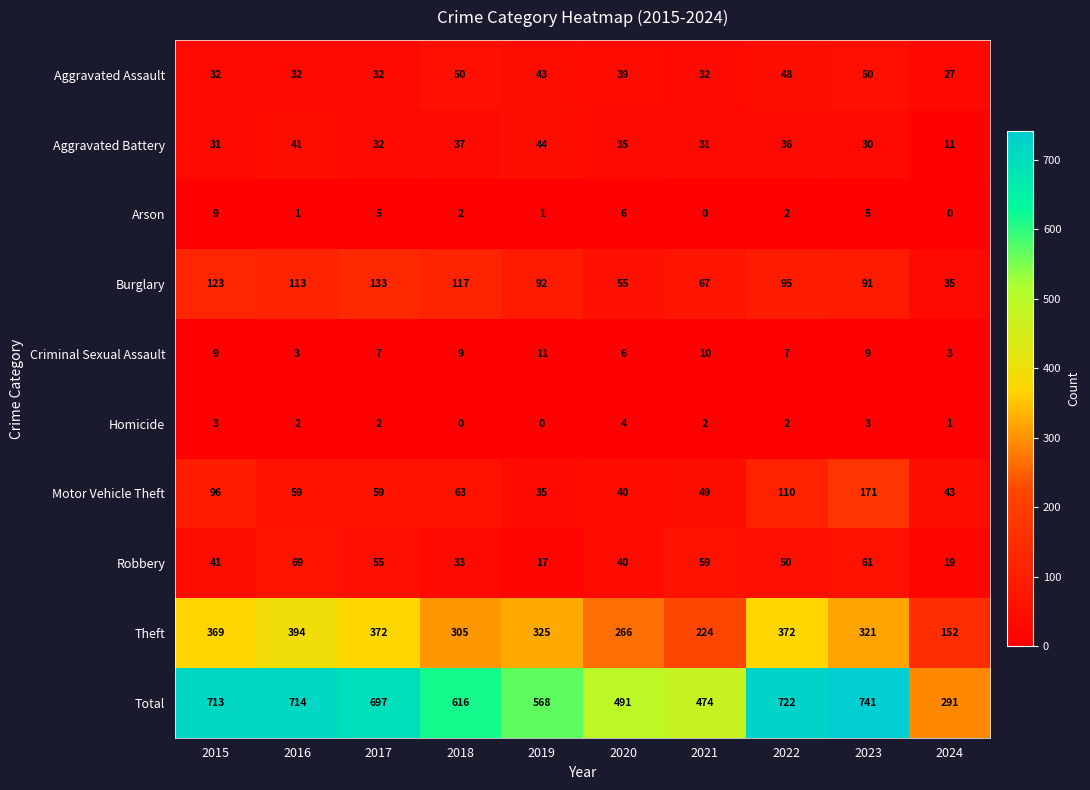

The value of Criminal Sexual Assault at 2016 is 3. True or false?

True